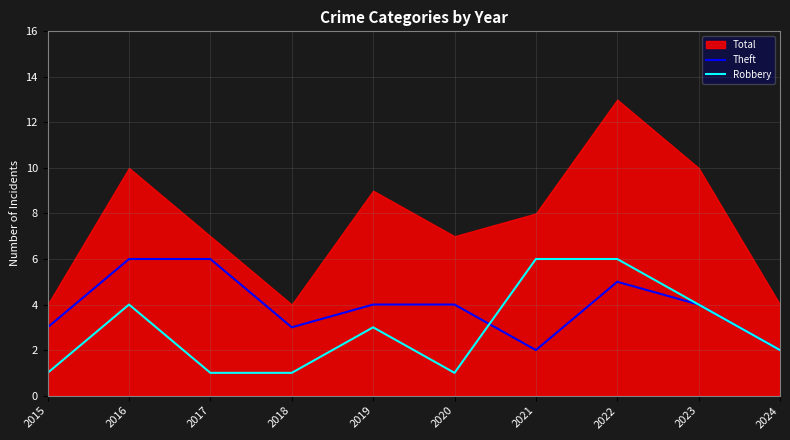

Where is the first local maximum for Robbery?

2016